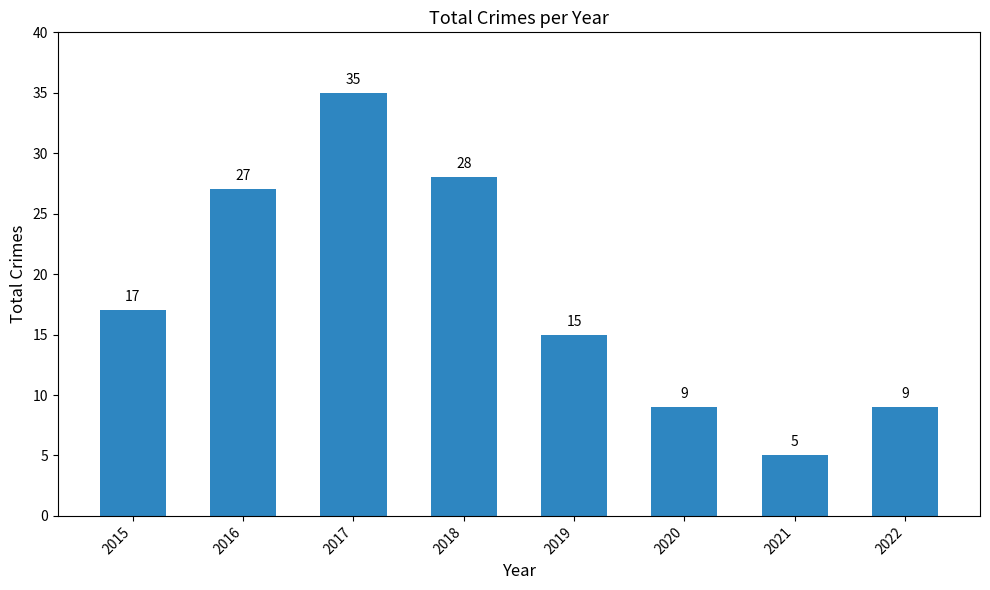

How many values are below 17?

4